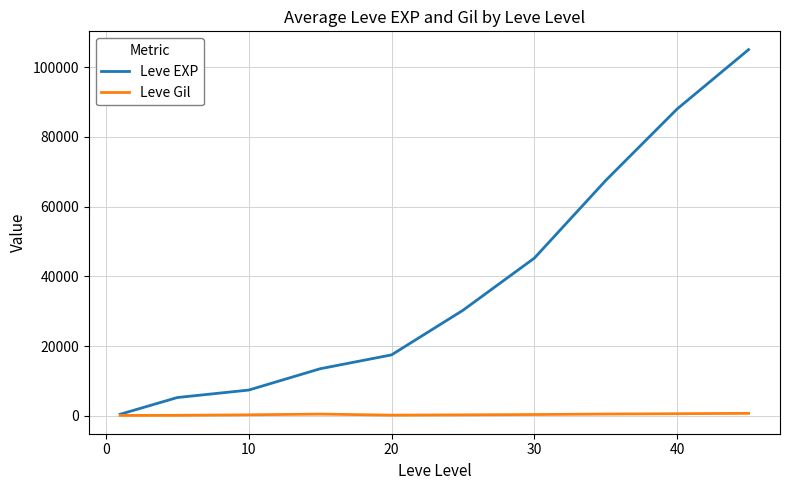

Which series has the largest total across all categories?

Leve EXP